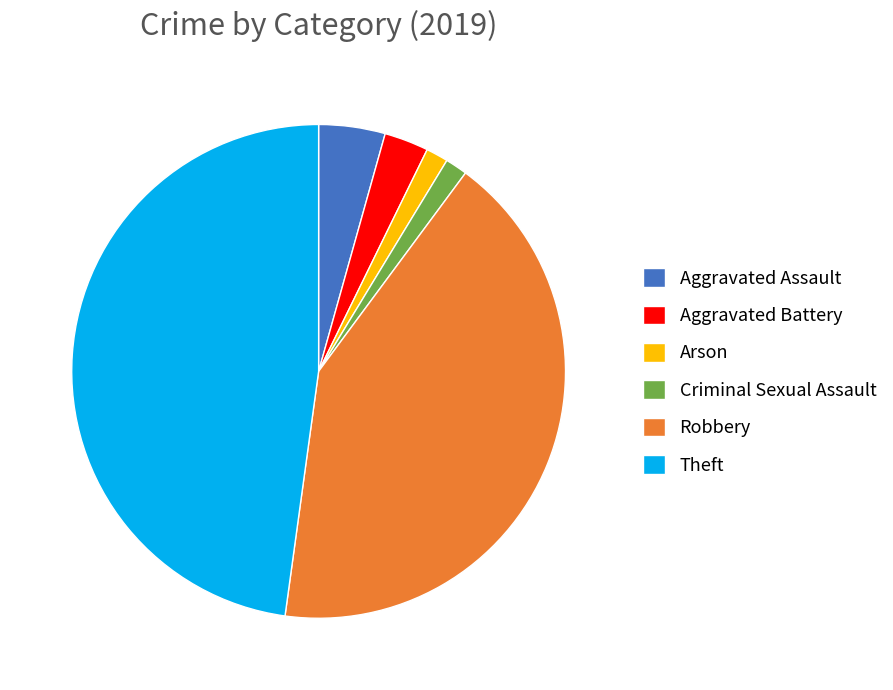

How many segments does this pie chart have?

6